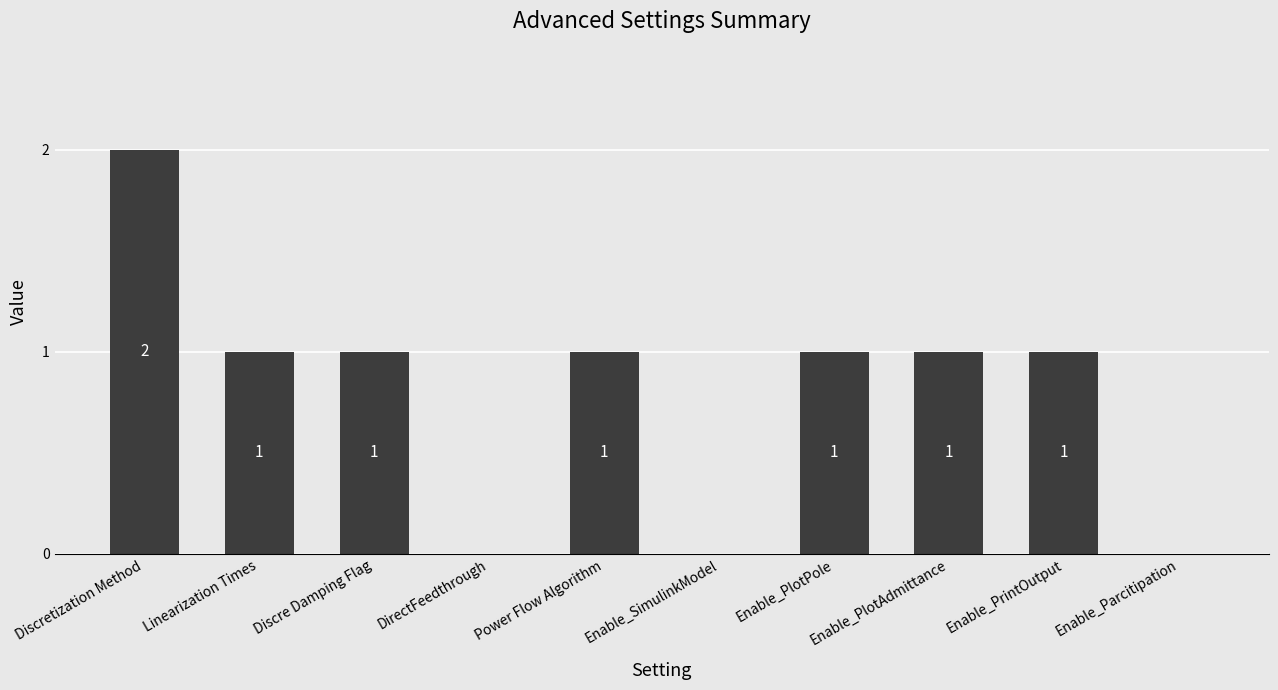

Reading left to right, transcribe all the data shown in this chart.

Discretization Method=2	Linearization Times=1	Discre Damping Flag=1	DirectFeedthrough=0	Power Flow Algorithm=1	Enable_SimulinkModel=0	Enable_PlotPole=1	Enable_PlotAdmittance=1	Enable_PrintOutput=1	Enable_Parcitipation=0